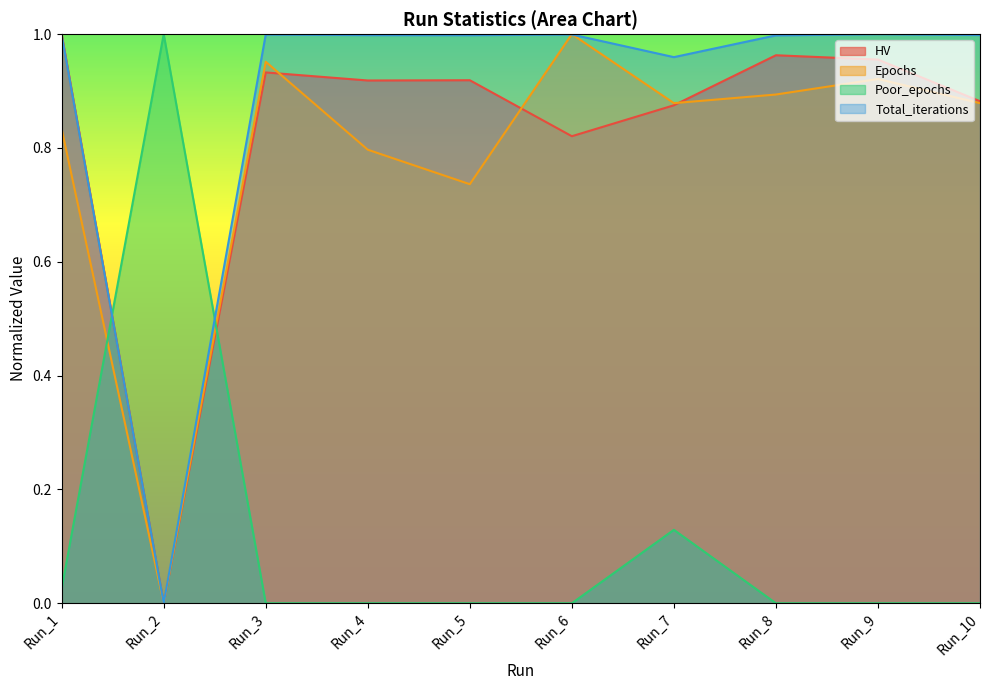

List the labels in order of Total_iterations value, smallest first.

Run_2, Run_7, Run_8, Run_5, Run_1, Run_4, Run_10, Run_3, Run_6, Run_9